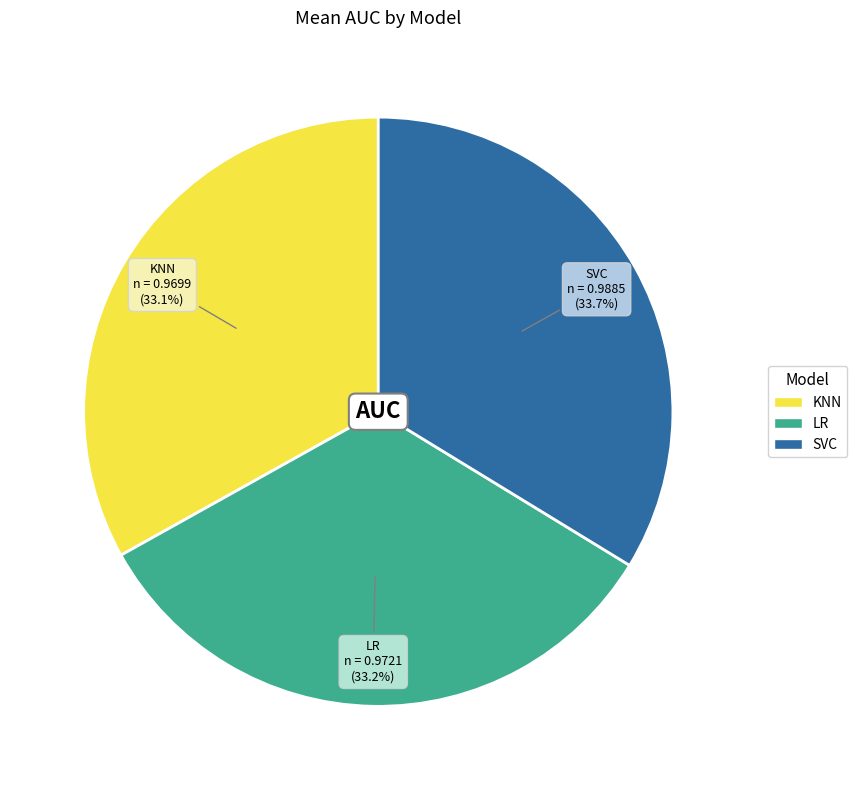

To the nearest percent, what percentage of the pie is KNN?

33%